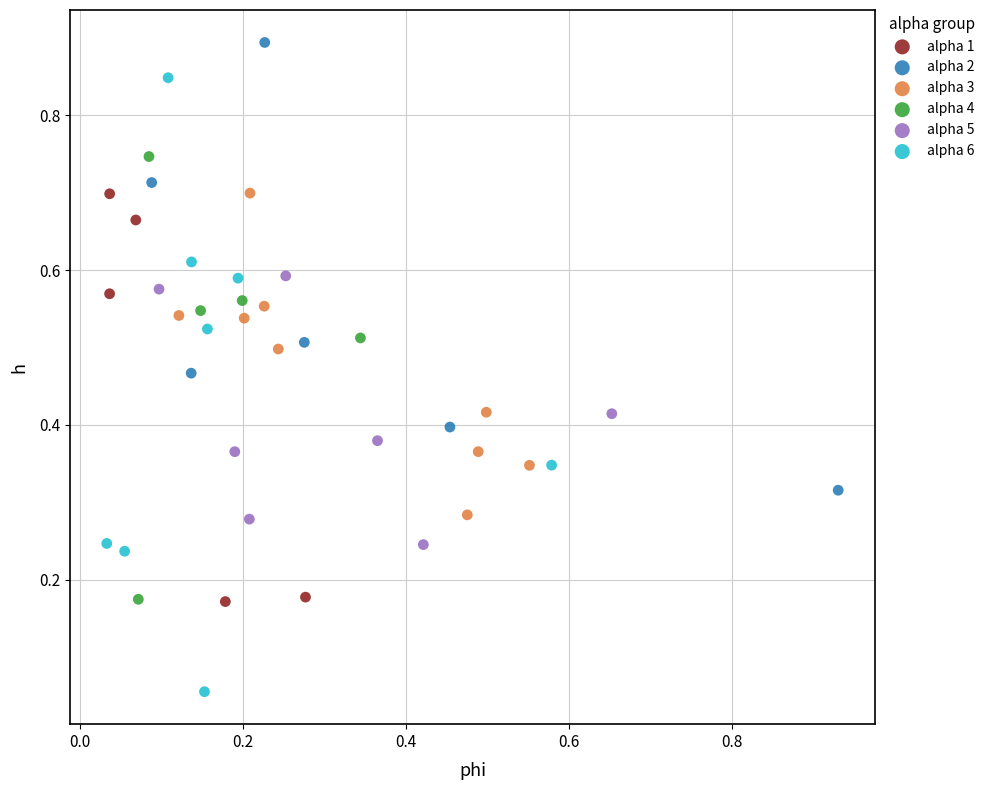

Which series contains the lowest Y value?

alpha 6